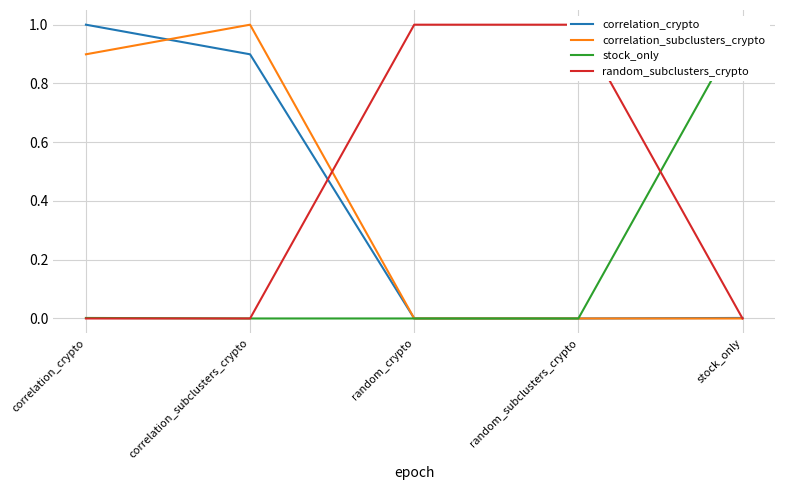

Which series has the largest total across all categories?

random_subclusters_crypto